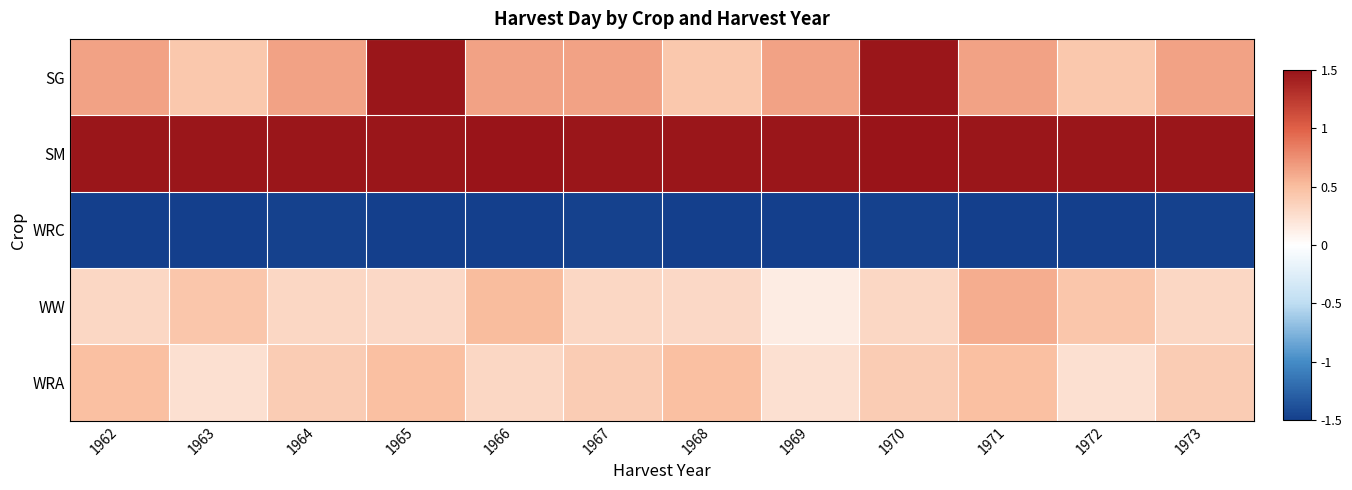

What is the total value across all series at 1964?

1.4